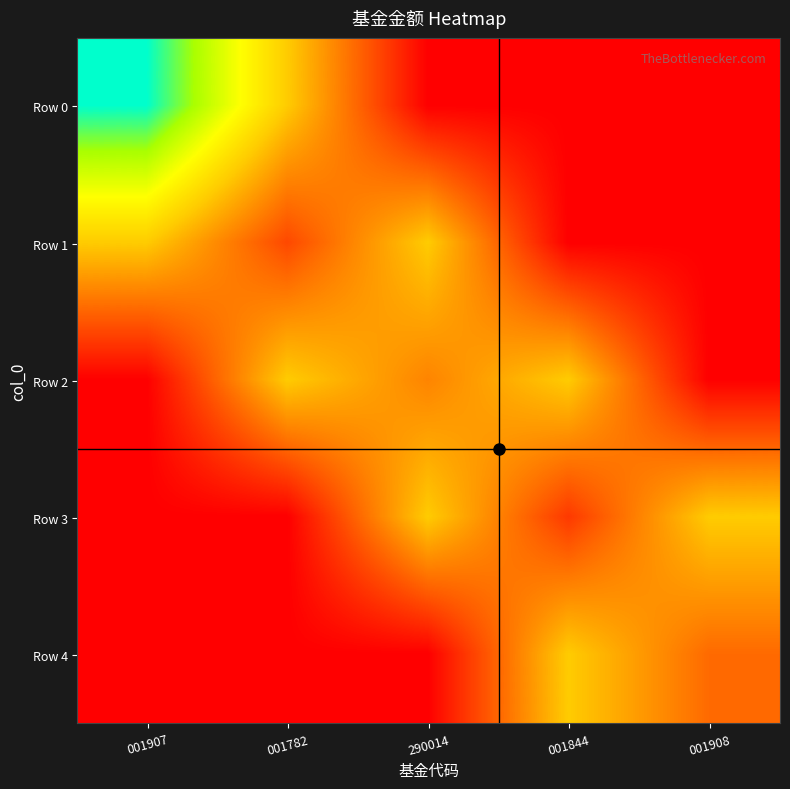

Reading left to right, extract all data points from this chart.

Row 0: 001907=1.0	001782=0.5	290014=0.0	001844=0.0	001908=0.0
Row 1: 001907=0.5	001782=0.2	290014=0.5	001844=0.0	001908=0.0
Row 2: 001907=0.0	001782=0.5	290014=0.3	001844=0.5	001908=0.0
Row 3: 001907=0.0	001782=0.0	290014=0.5	001844=0.1	001908=0.5
Row 4: 001907=0.0	001782=0.0	290014=0.0	001844=0.5	001908=0.3